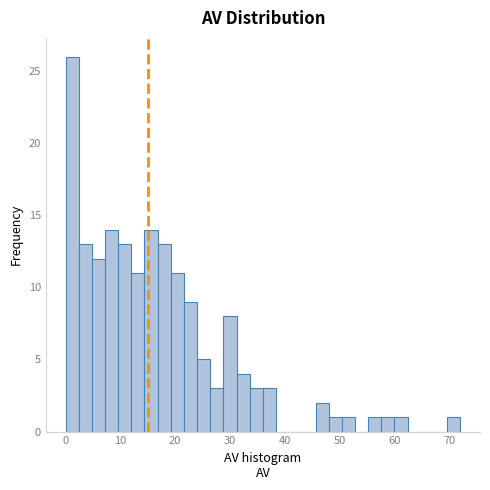

Read against the x-axis, roughly where is the centre of the tallest bar?

1